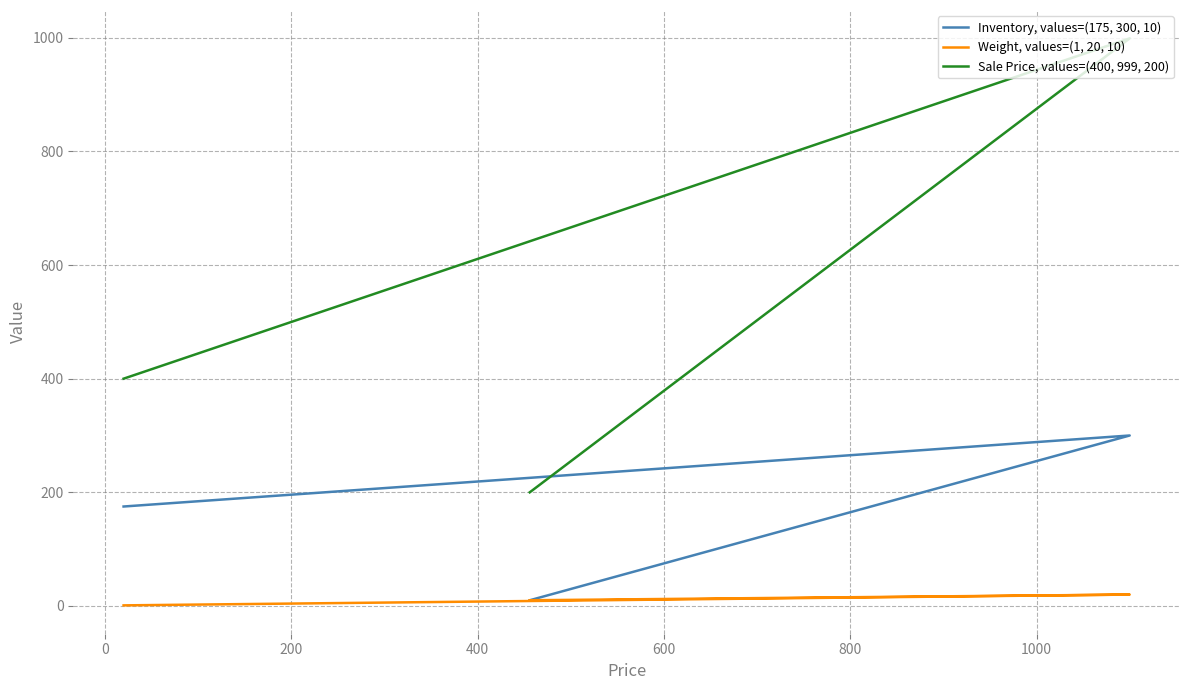

What is the minimum value shown in the chart?

1